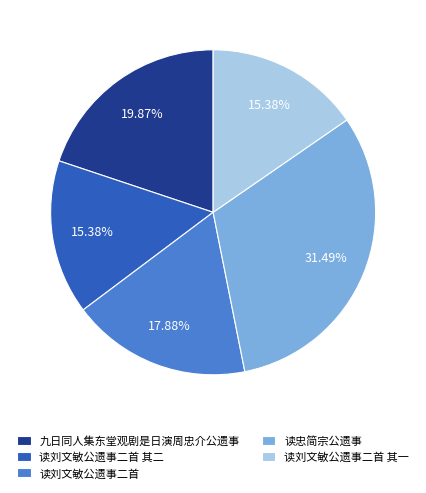

To the nearest percent, what portion does 读刘文敏公遗事二首 其二 represent?

15%